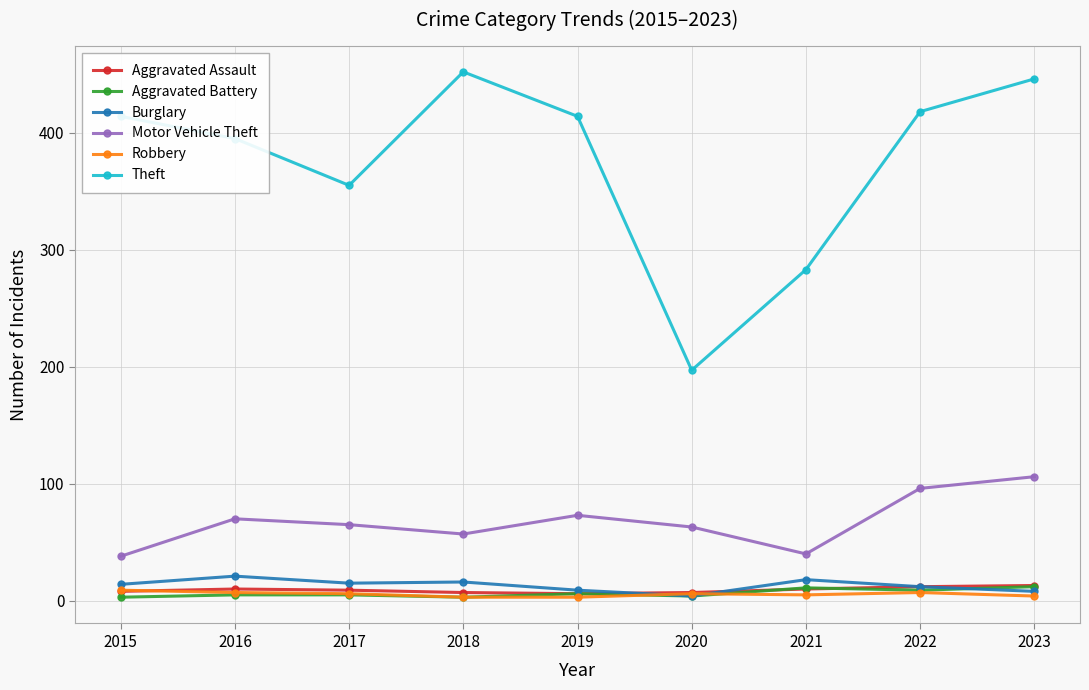

True or false: Theft and Robbery intersect in this chart.

False